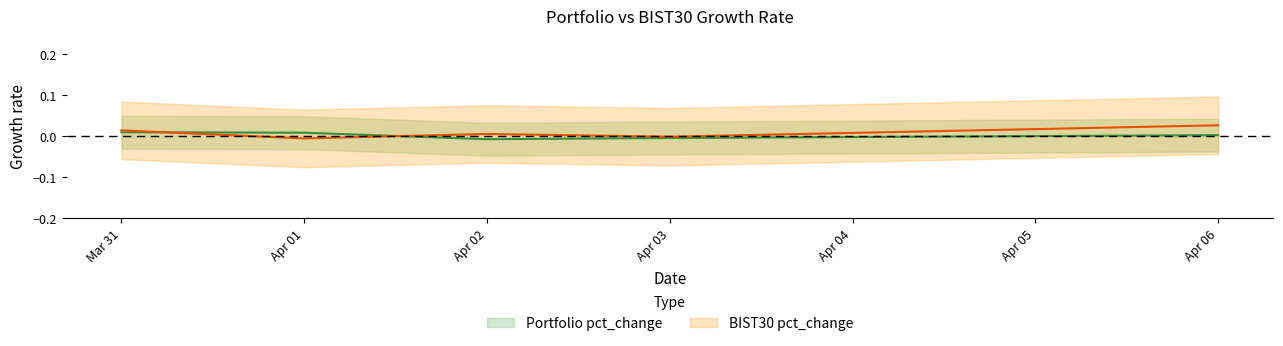

Where is Portfolio pct_change nearest to the value 0?

Apr 06